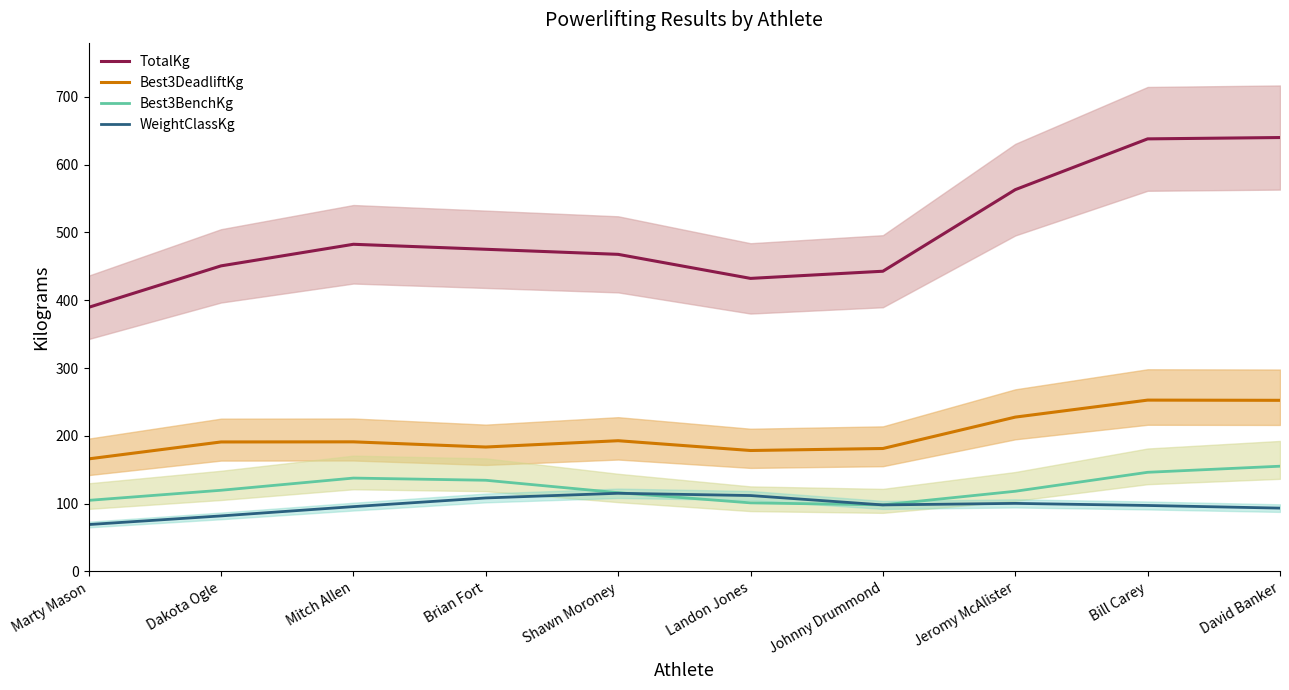

Where is the first local maximum for TotalKg?

Mitch Allen